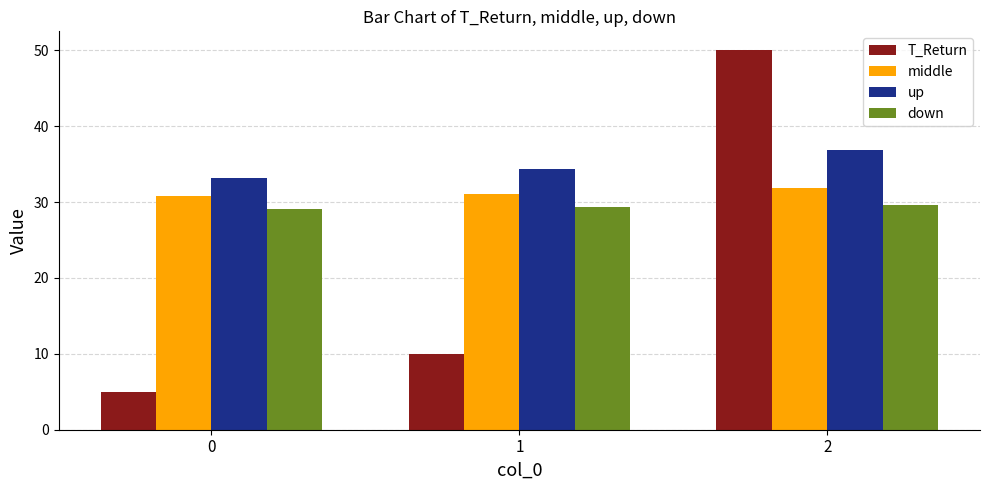

The T_Return series shows 10.0 at 1. True or false?

True